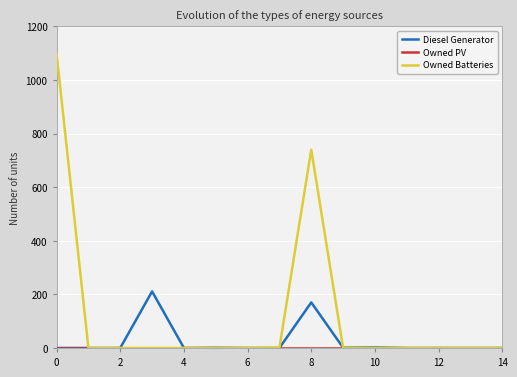

How many data points in Diesel Generator are above 0?

5